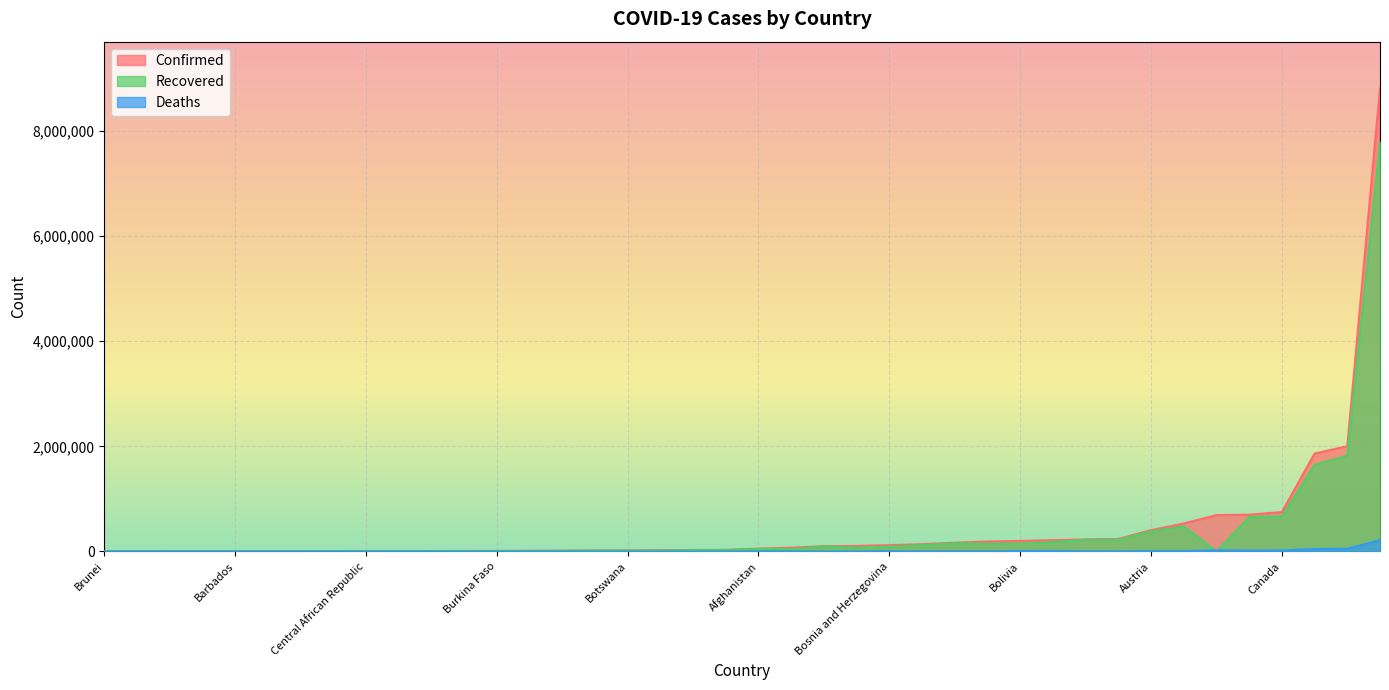

Reading right to left, transcribe all the data shown in this chart.

Confirmed: 189308	21869	7794	2002969	699110	3137	4974	749639	29617	458	13414	1438	137574	9967	214696	175	8816254	19654	119420	199989	855	3643	11722	691854	237611	1341	531799	99456	8101	228975	404714	28766	166036	1862192	195	19367	9499	105369	71441	54595
Recovered: 146448	14905	5846	1822309	654101	2240	4885	666290	28045	405	12646	773	121558	7988	178888	169	7791551	15911	90691	149895	725	3317	11050	0	223553	622	476413	96112	6720	220292	381654	25985	154708	1646668	162	17249	8588	71755	43384	47298
Deaths: 2518	661	117	50982	17933	115	63	18716	462	0	124	2	3062	109	8811	3	216445	105	4555	9927	1	48	290	20726	1649	9	8023	367	175	3082	7418	909	3039	46737	6	457	96	2861	1310	2378